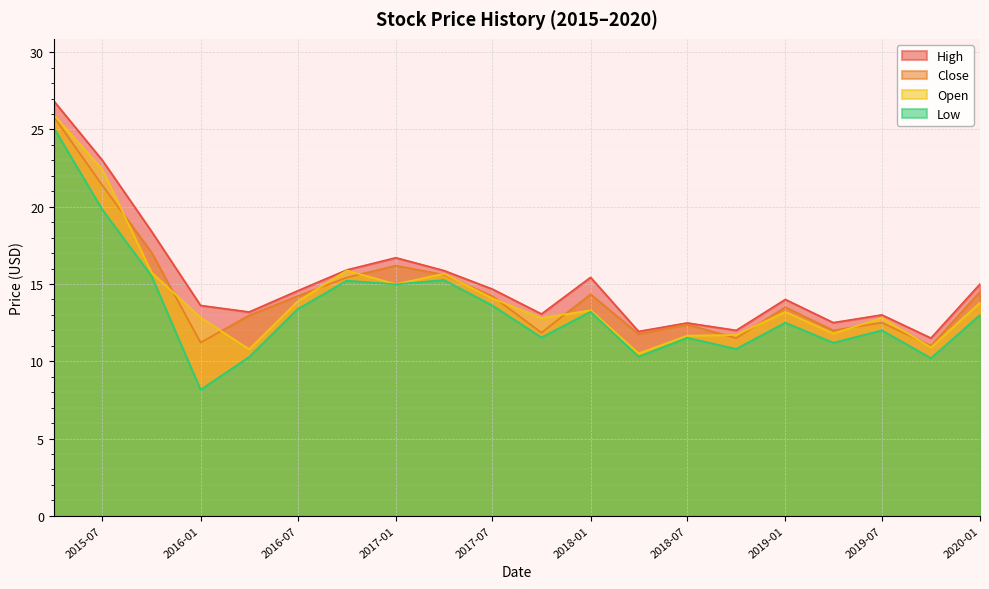

The value of Low at 2017-01 is 4.4. True or false?

False